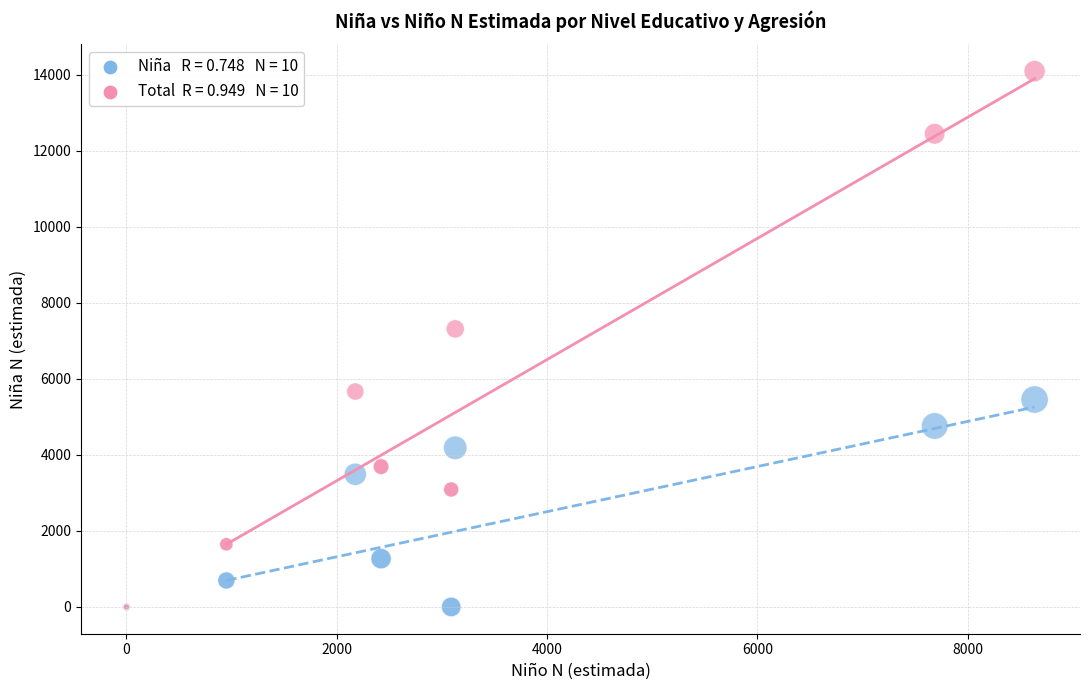

Across all series, what Y value is closest to 7044?

7311